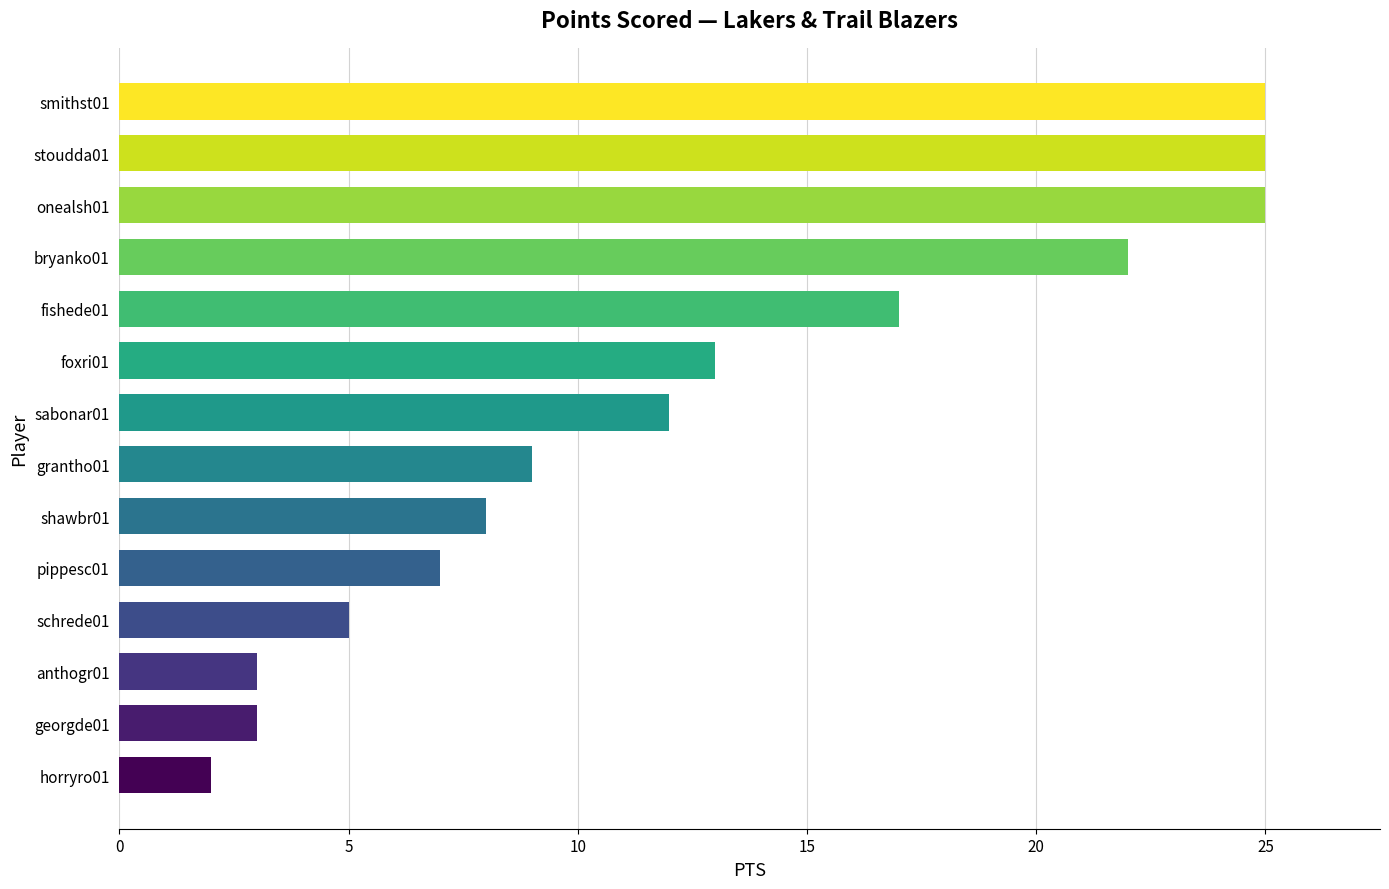

The value at onealsh01 is 25. True or false?

True